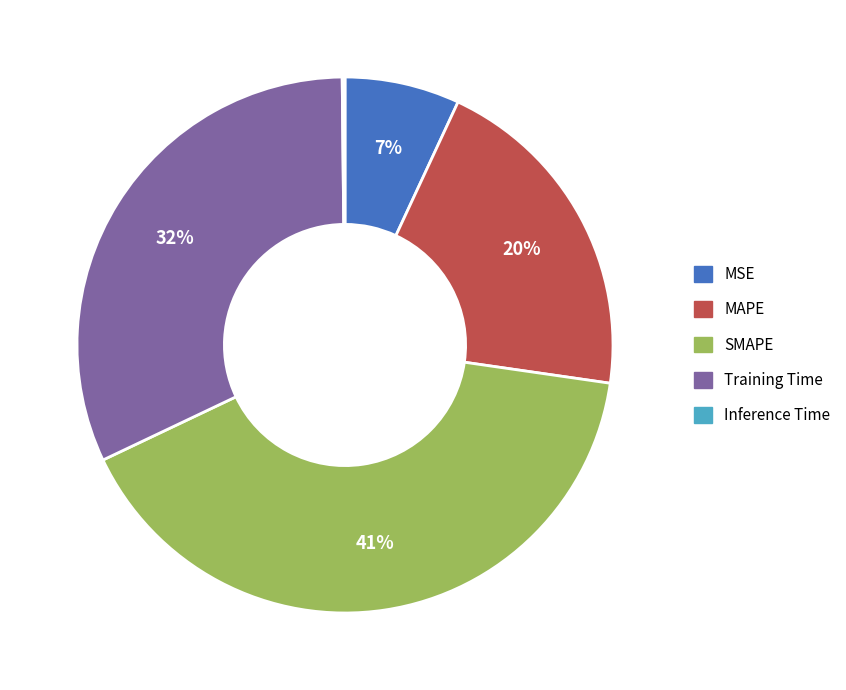

Combined, do MSE and SMAPE account for over 50%?

No